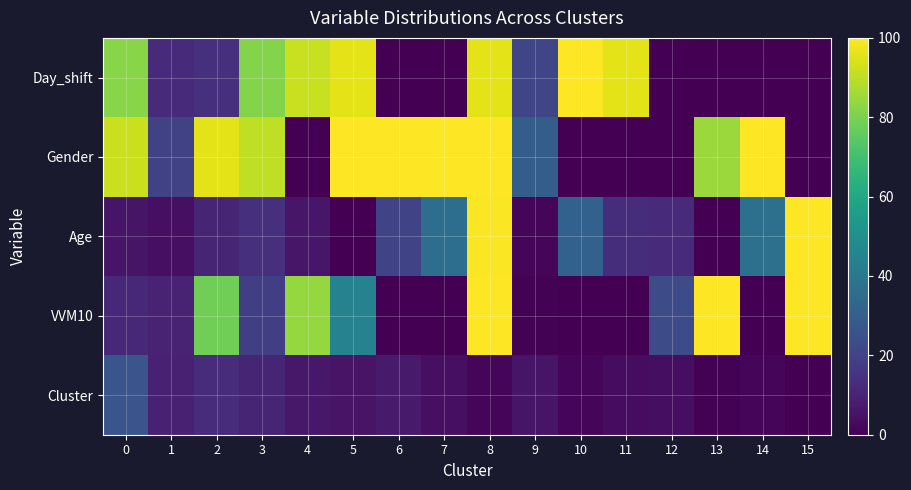

Which series changed the most between 11 and 13?

row_3